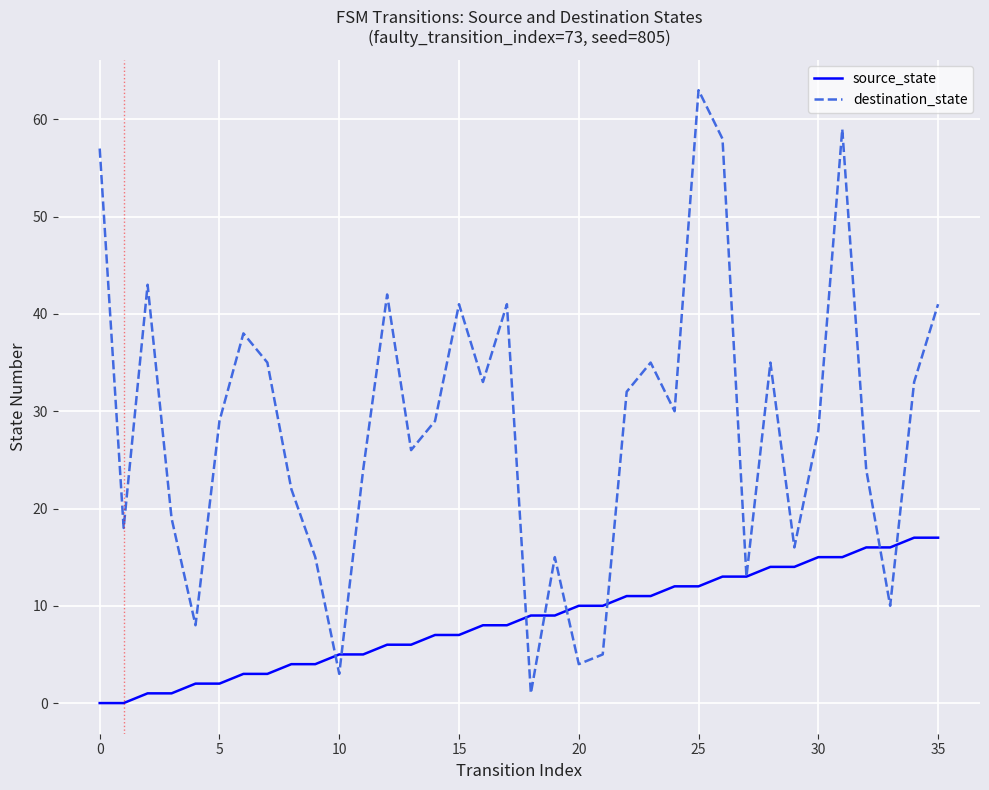

How many interior local valleys does the destination_state series have?

11